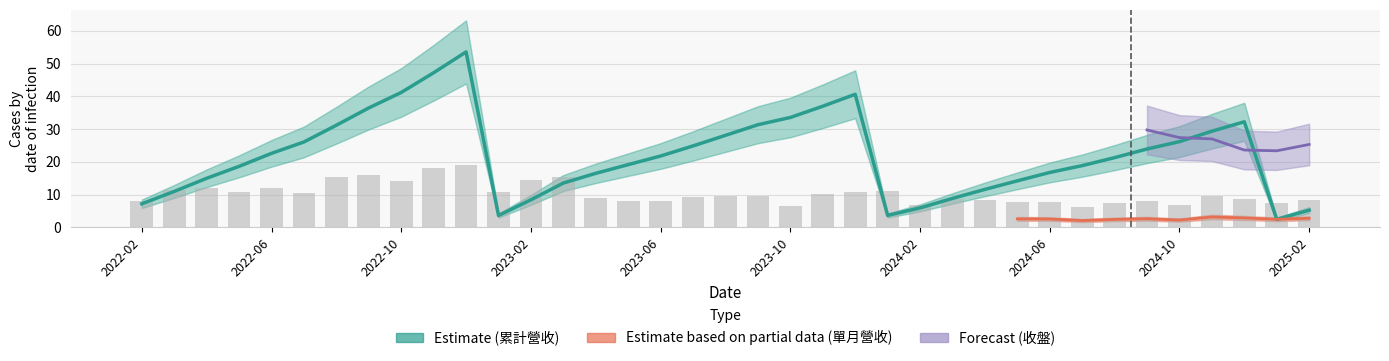

At how many categories does at least one series exceed 40?

4